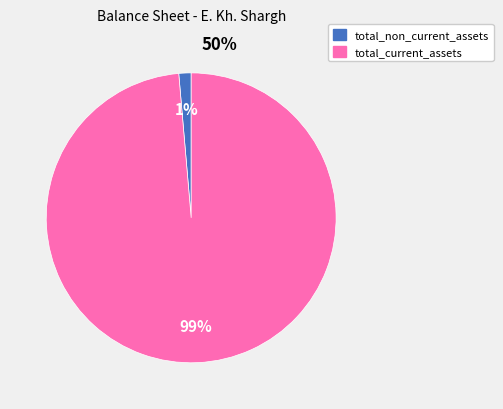

Is the sum of total_non_current_assets and total_current_assets greater than half?

Yes